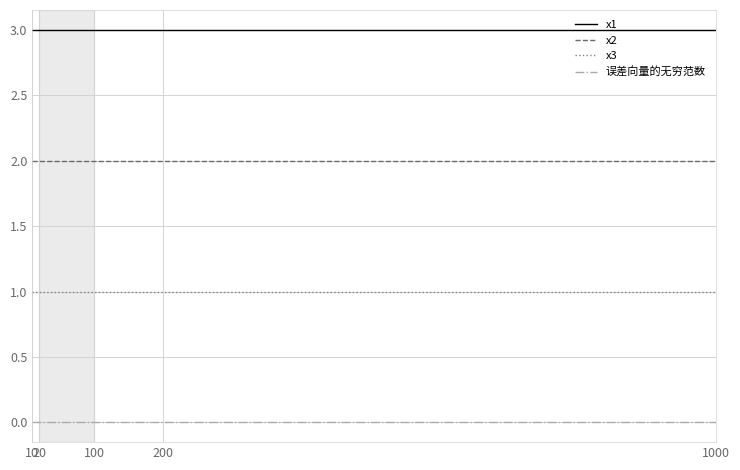

True or false: x2 and 误差向量的无穷范数 cross at least once.

False